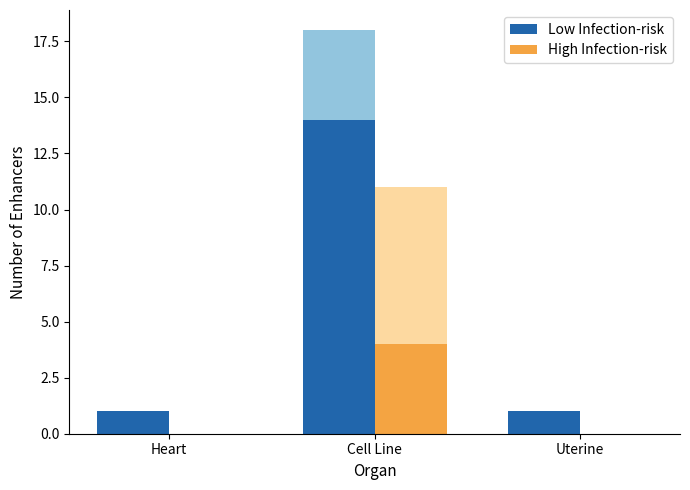

How many categories are shown in the chart?

3